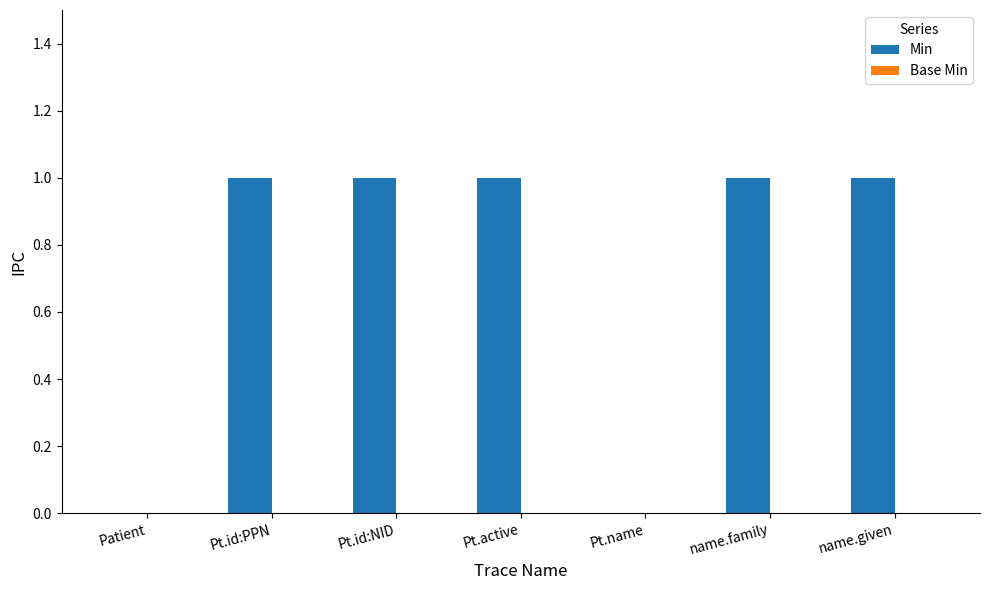

Which has a higher value, Patient or Pt.active?

Pt.active